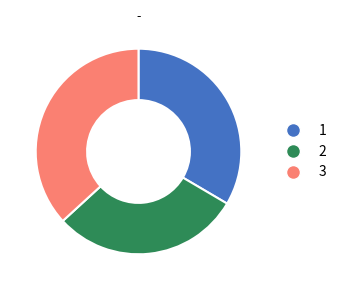

Does any single category account for the majority?

No